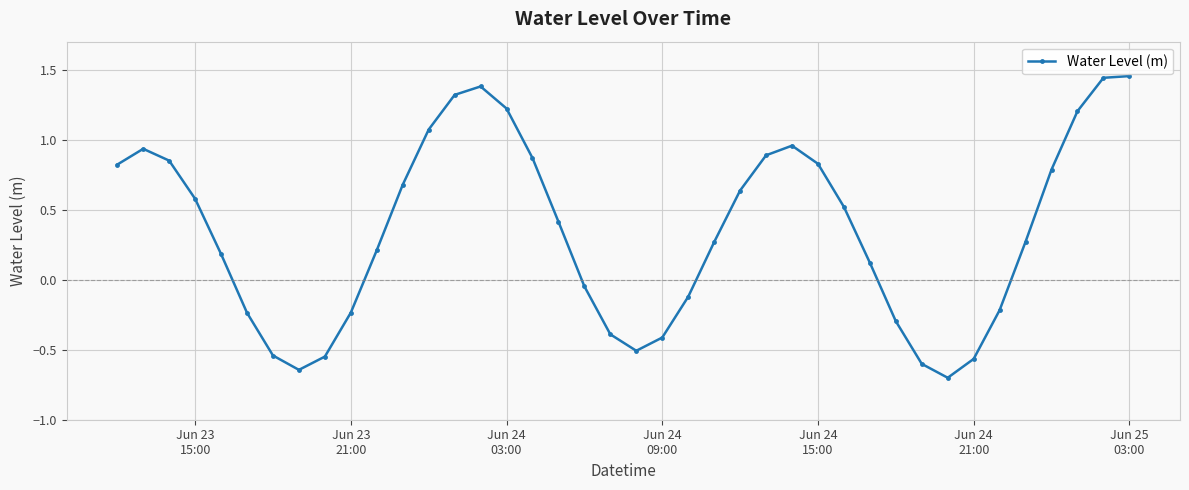

What is the minimum value shown in the chart?

-0.7